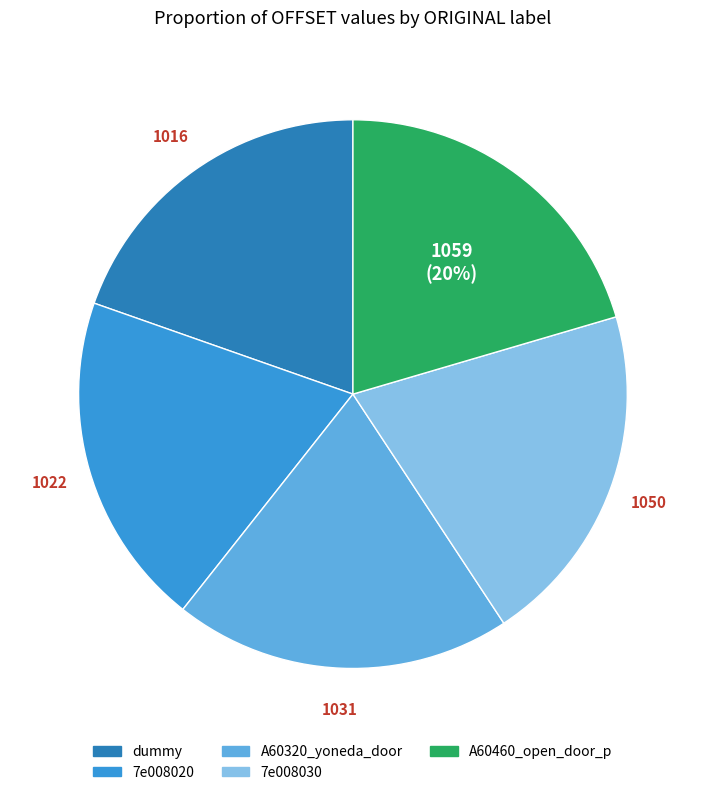

Is the sum of A60460_open_door_p and dummy greater than half?

No